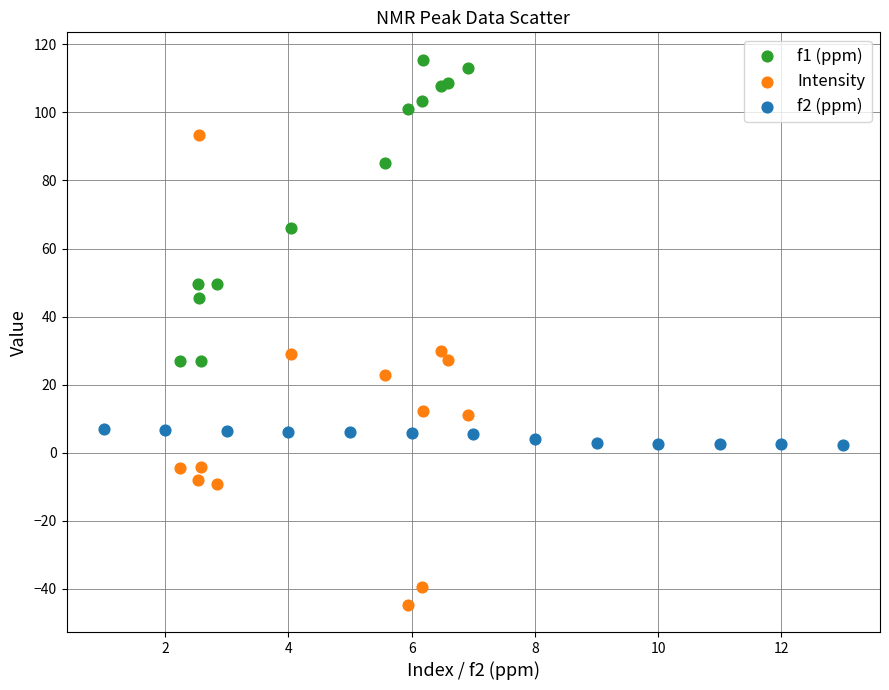

Which series reaches the minimum Y coordinate?

Intensity